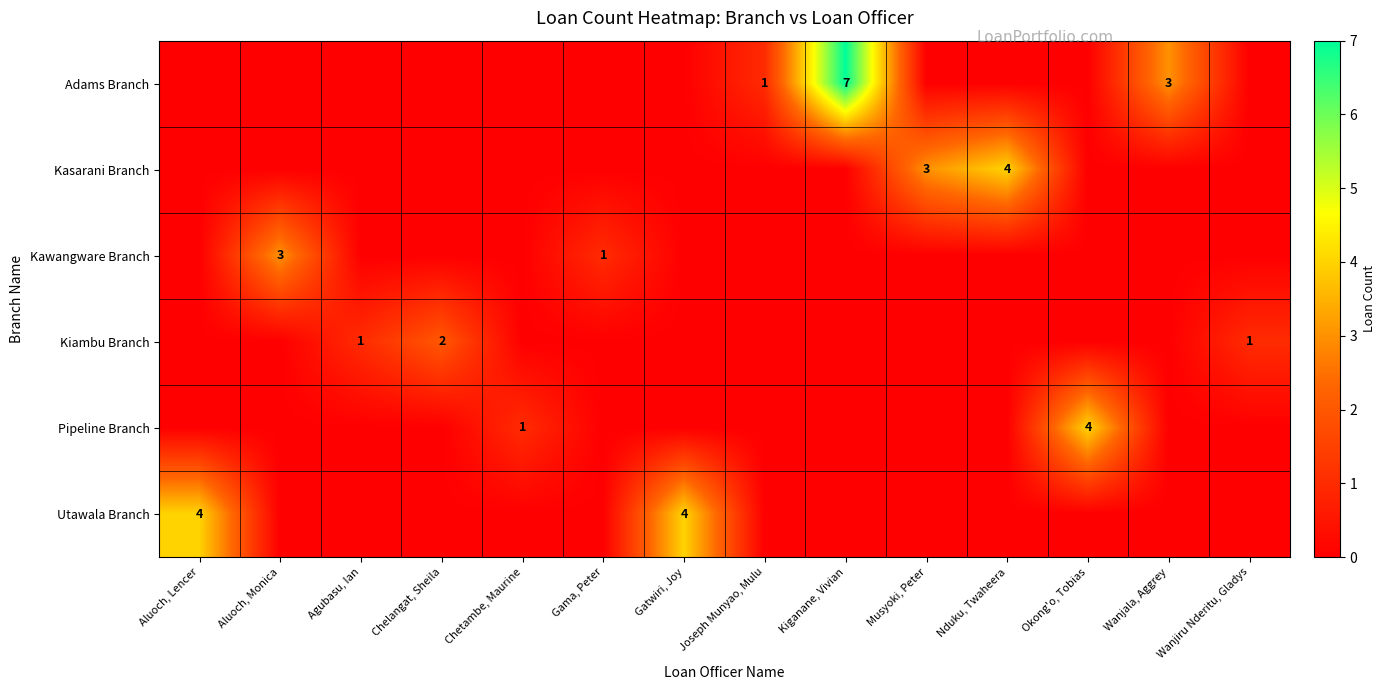

Is it true that Kawangware Branch equals 5 at Aluoch, Monica?

False